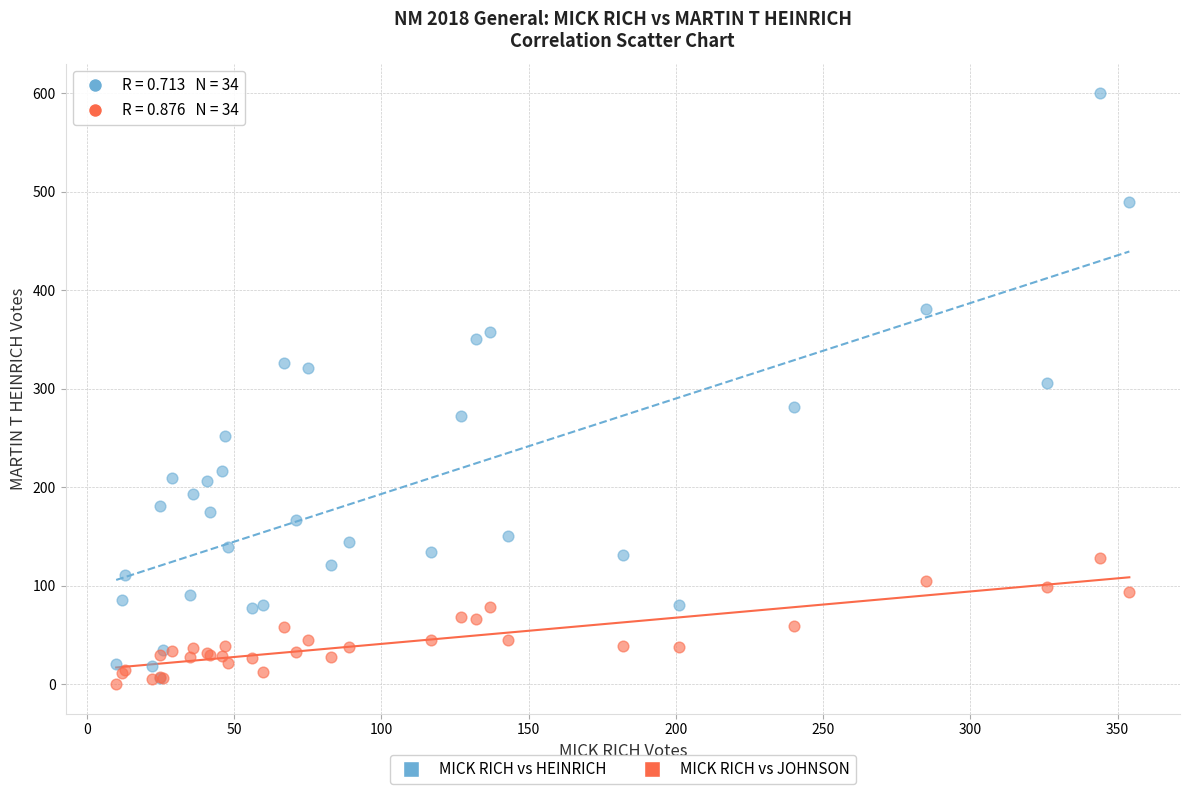

Which series has the largest Y range (max minus min)?

MICK RICH vs HEINRICH